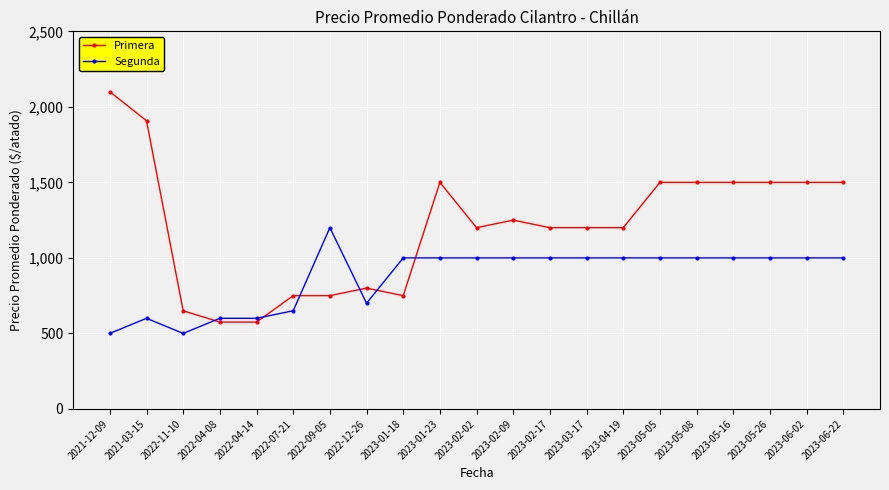

What is the value of the Segunda point at the 19th from the left?

1000